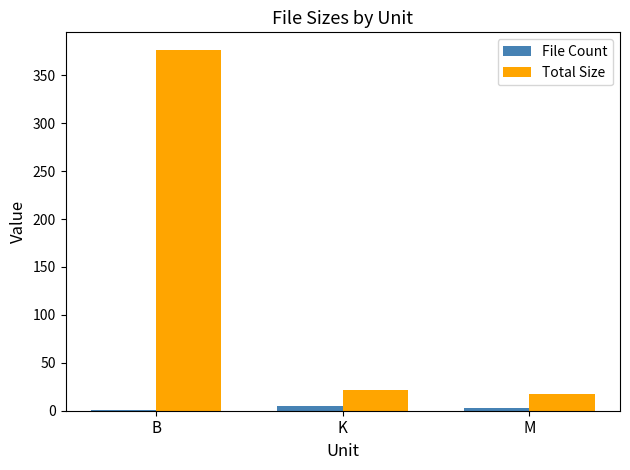

Does the chart contain stacked bars?

No